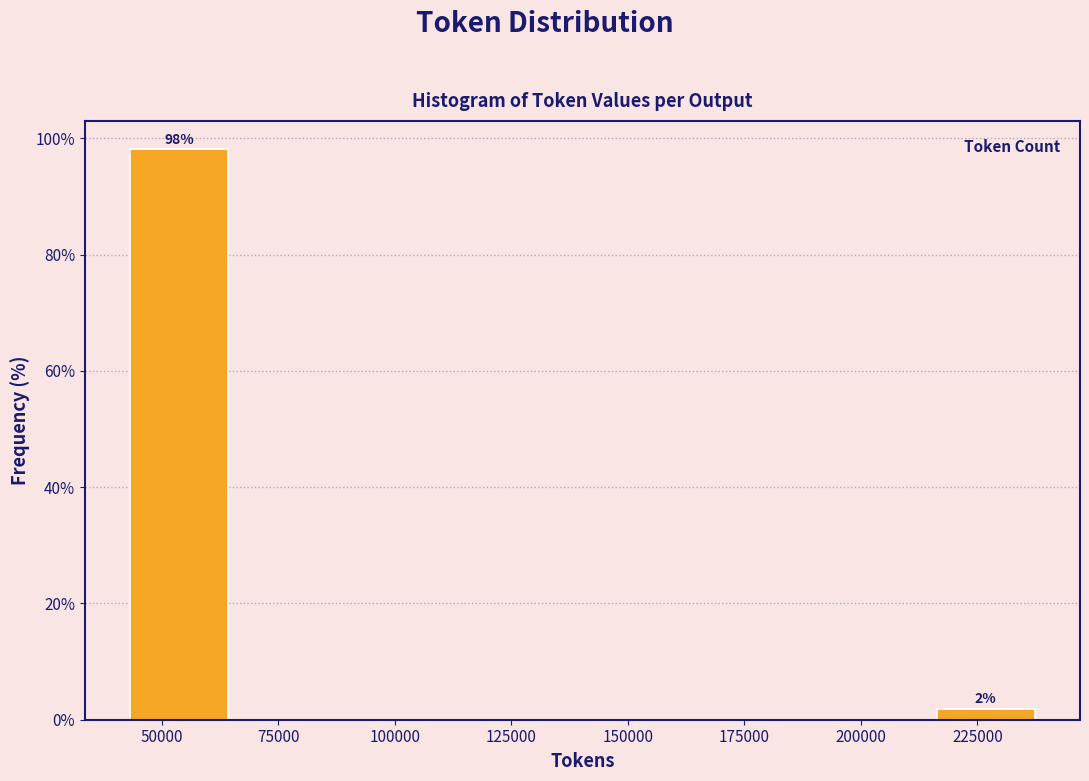

Over which range of the x-axis is the bar tallest?

40000 to 65000